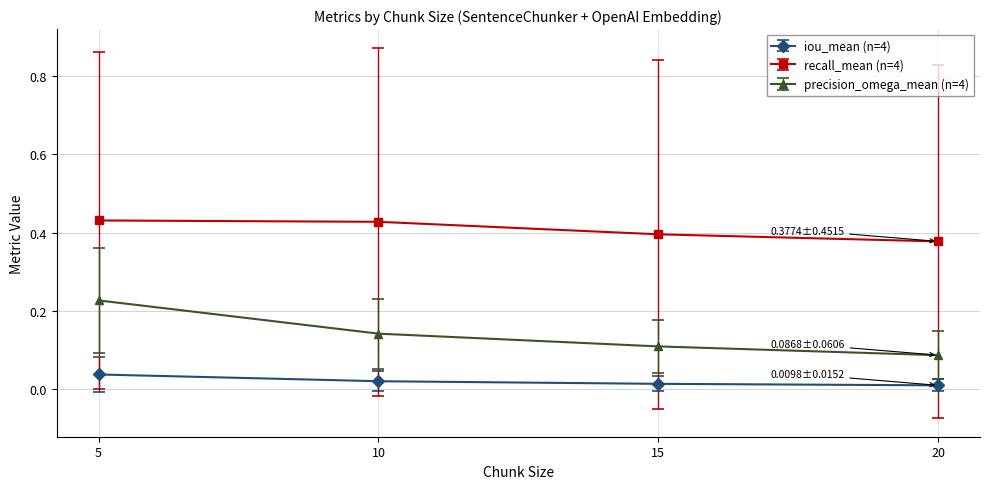

Which series has the widest spread of values?

precision_omega_mean (n=4)